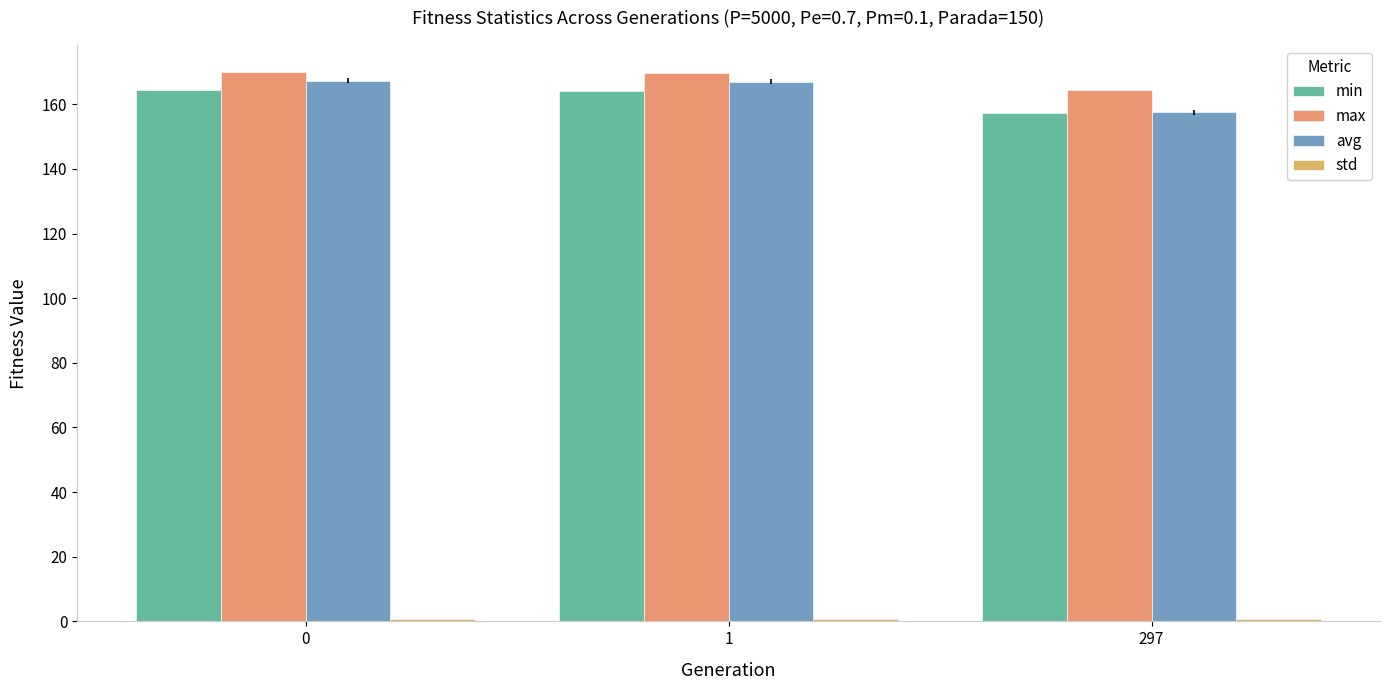

How many bars are there in each group?

4